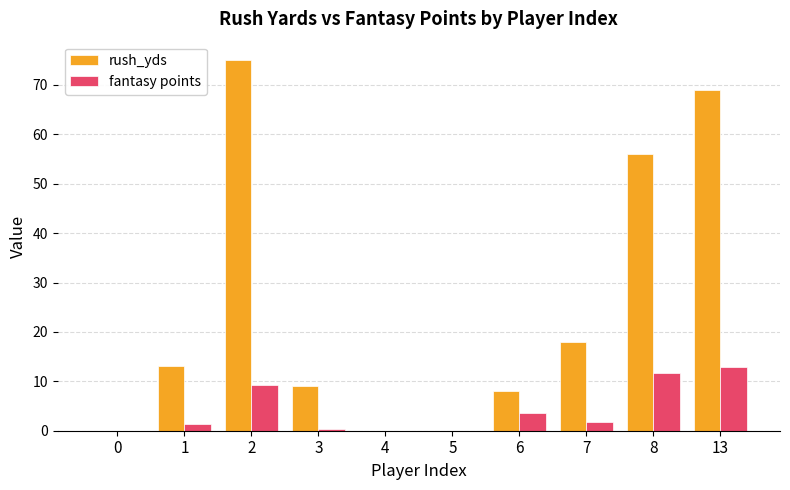

Which series has the largest range (max minus min)?

rush_yds